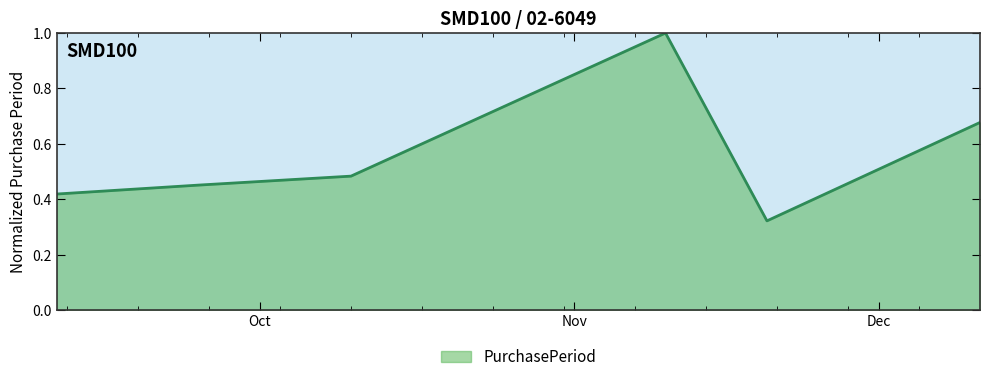

How many interior local valleys (lower than both neighbors) does the data have?

1